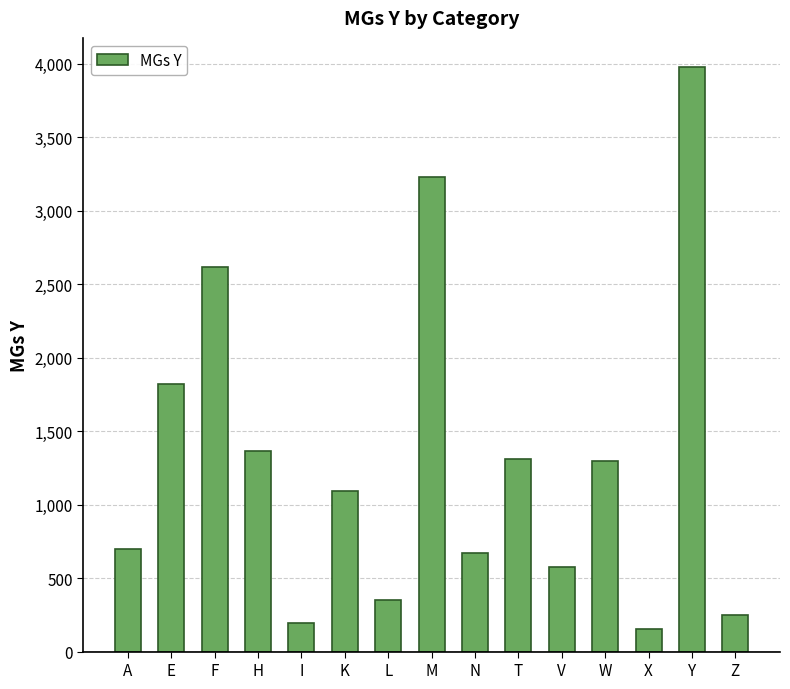

How many data points does each series have?

15